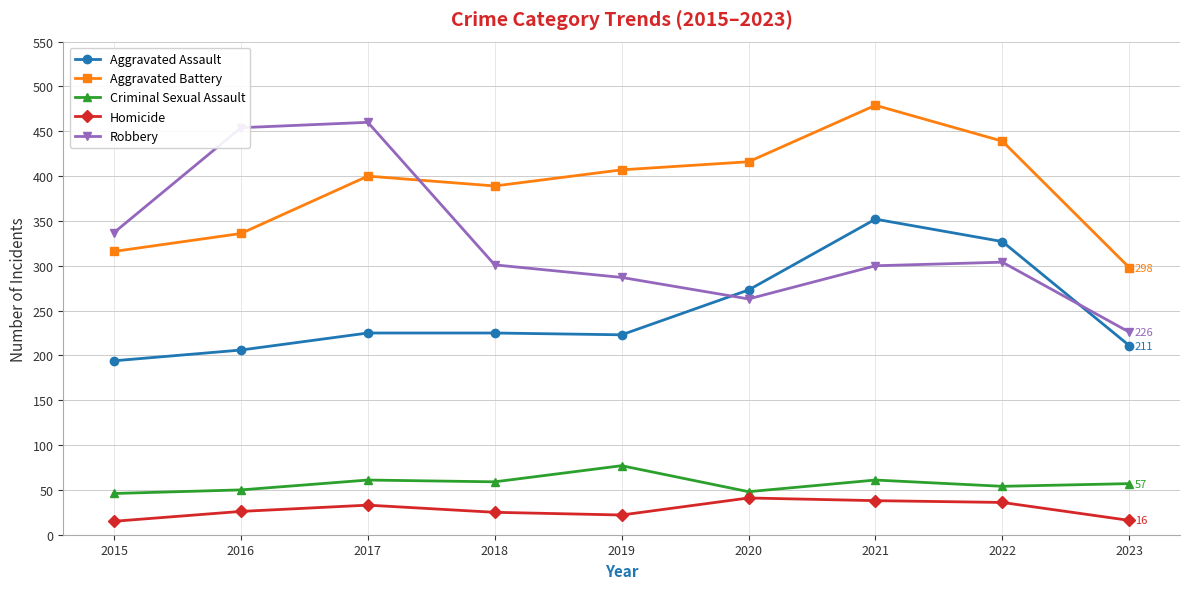

Is the value of Aggravated Assault at 2021 greater than the value of Homicide at 2022?

Yes